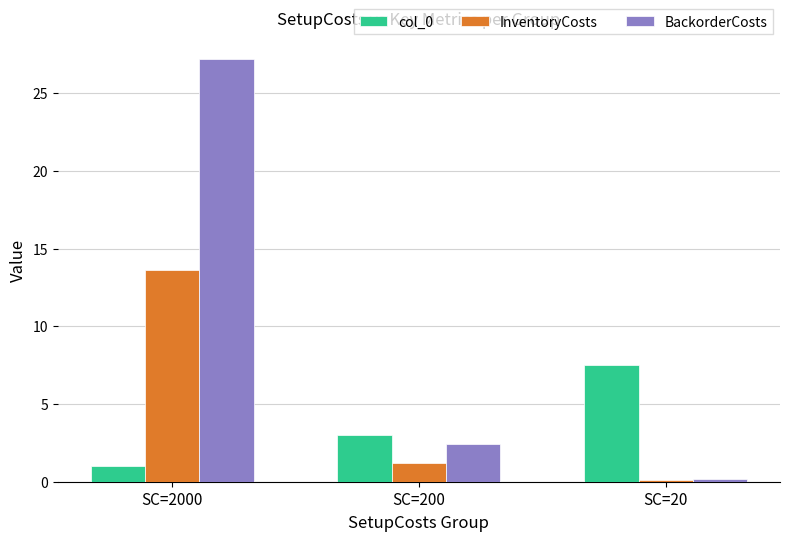

Which series has the largest total across all categories?

BackorderCosts